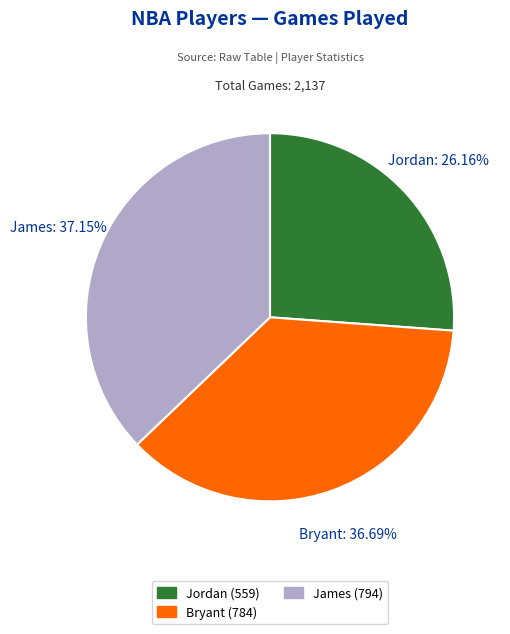

Is James the majority of the pie?

No